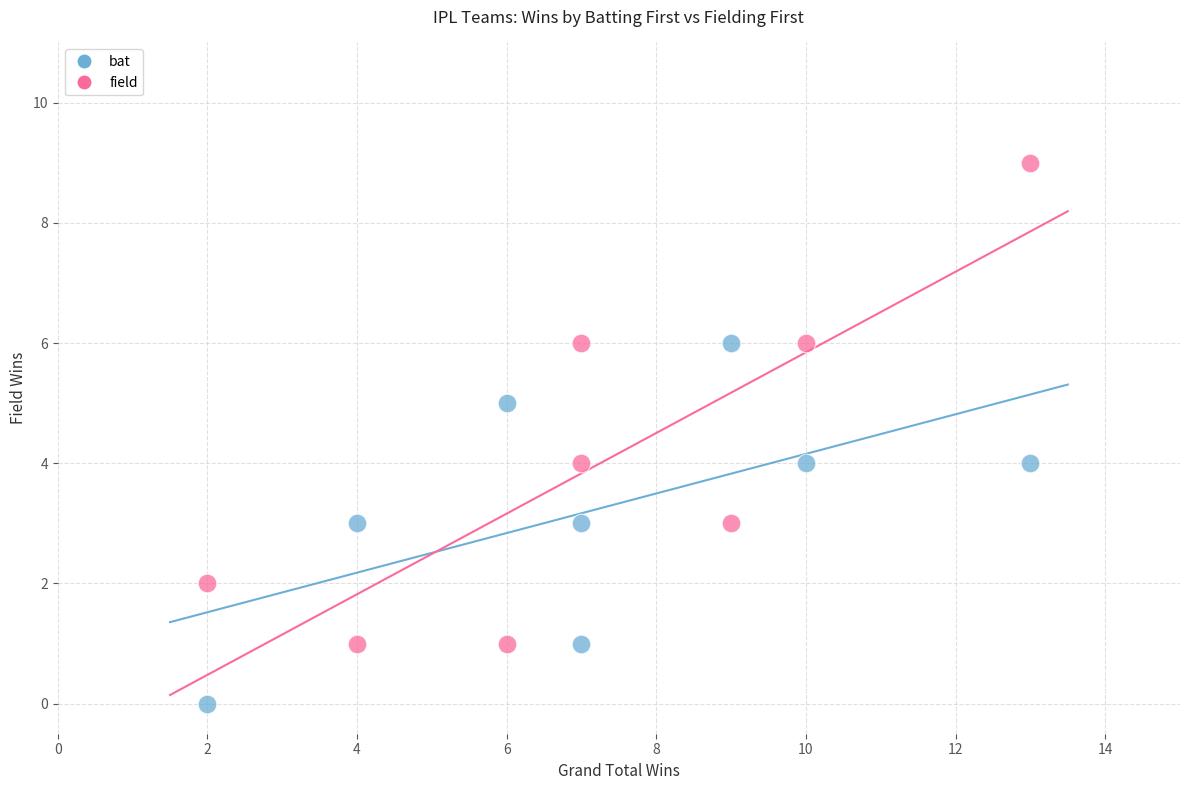

Which series contains the lowest Y value?

bat